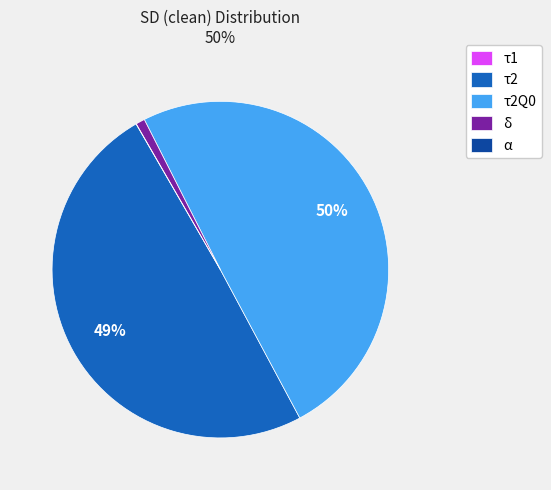

To the nearest percent, what is the difference between the largest and smallest slice percentages?

50%